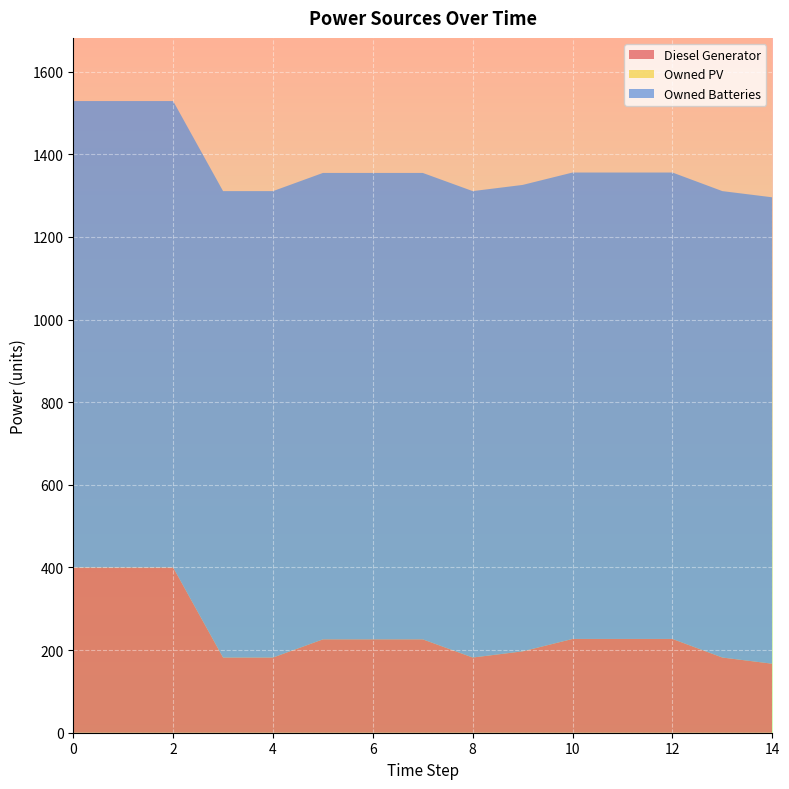

Reading left to right, what are all the values shown in this chart?

Diesel Generator: 0=400.0	1=400.0	2=400.0	3=182.0	4=182.0	5=226.0	6=226.0	7=226.0	8=182.0	9=197.0	10=227.0	11=227.0	12=227.0	13=182.0	14=167.0
Owned PV: 0=0.0	1=0.0	2=0.0	3=0.0	4=0.0	5=0.0	6=0.0	7=0.0	8=0.0	9=0.0	10=0.0	11=0.0	12=0.0	13=0.0	14=0.0
Owned Batteries: 0=1129.0	1=1129.0	2=1129.0	3=1129.0	4=1129.0	5=1129.0	6=1129.0	7=1129.0	8=1129.0	9=1129.0	10=1129.0	11=1129.0	12=1129.0	13=1129.0	14=1129.0